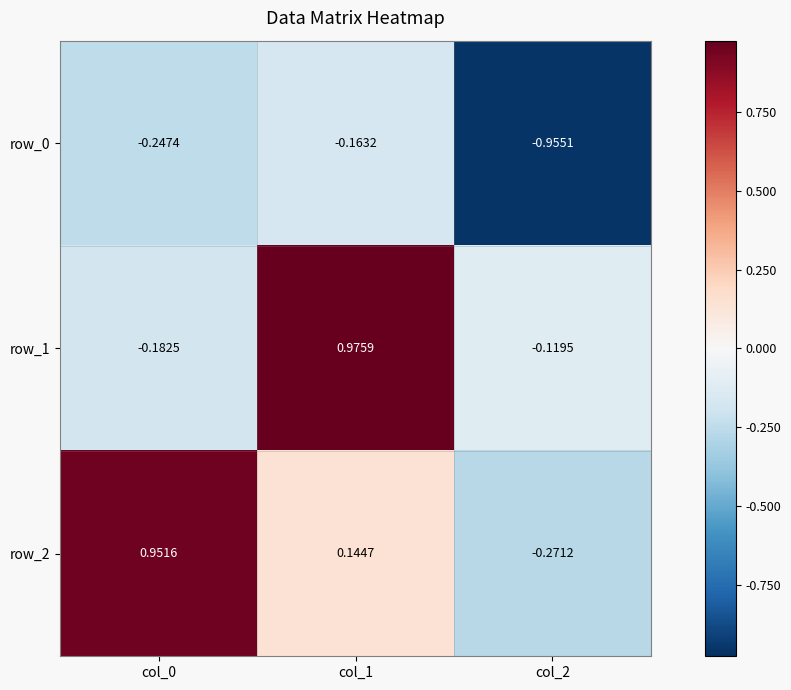

At how many categories does at least one series exceed 0?

2